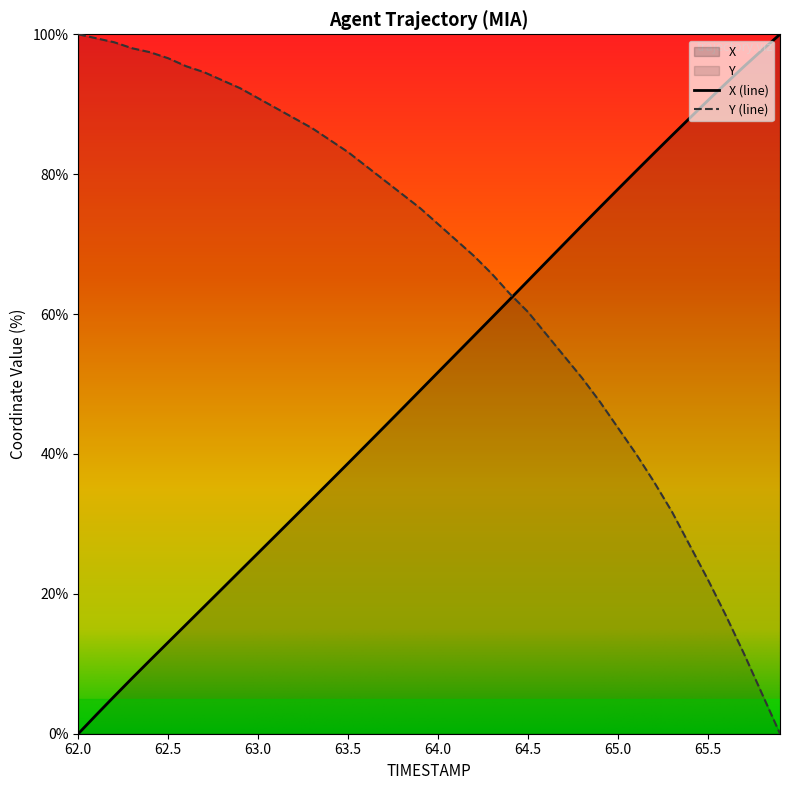

List the labels in order of X value, largest first.

65.9, 65.8, 65.7, 65.6, 65.5, 65.4, 65.3, 65.2, 65.1, 65.0, 64.9, 64.8, 64.7, 64.6, 64.5, 64.4, 64.3, 64.2, 64.1, 64.0, 63.9, 63.8, 63.7, 63.6, 63.5, 63.4, 63.3, 63.2, 63.1, 63.0, 62.9, 62.8, 62.7, 62.6, 62.5, 62.4, 62.3, 62.2, 62.1, 62.0